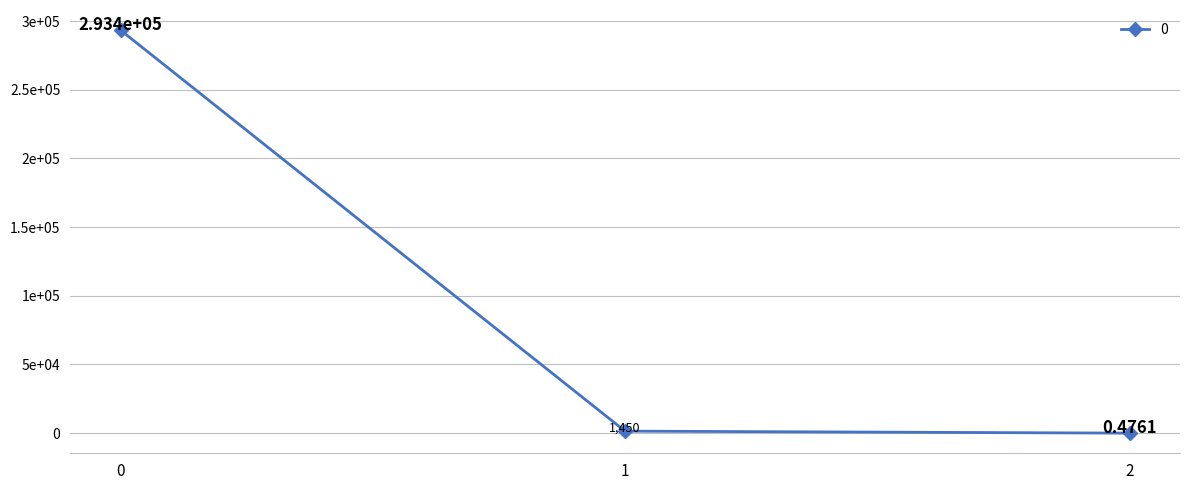

What is the difference between the values at 2 and 0?

293355.1